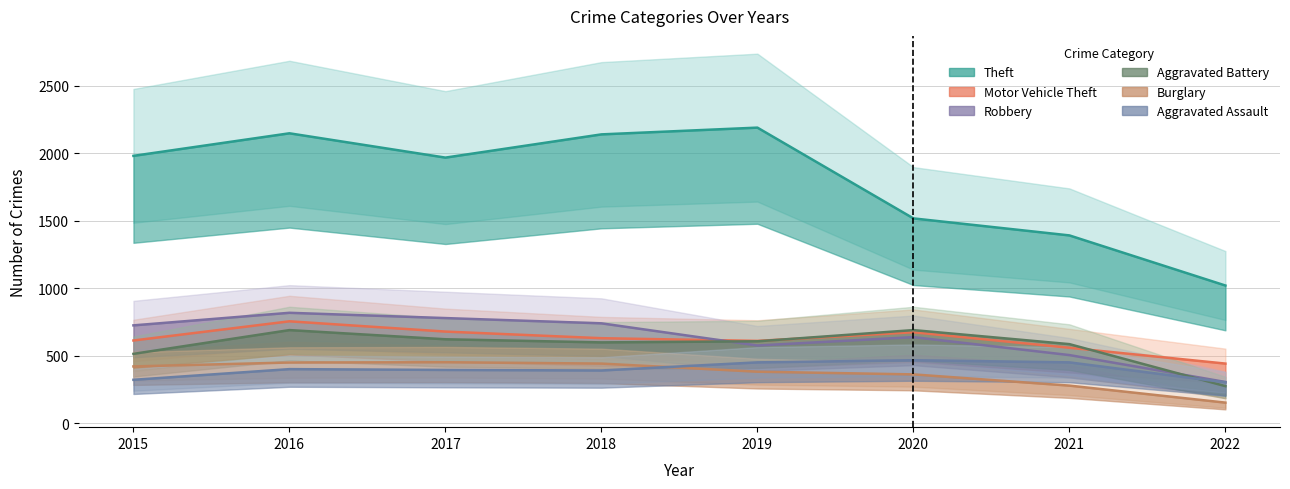

True or false: Aggravated Assault has a value of 704 at 2016.

False